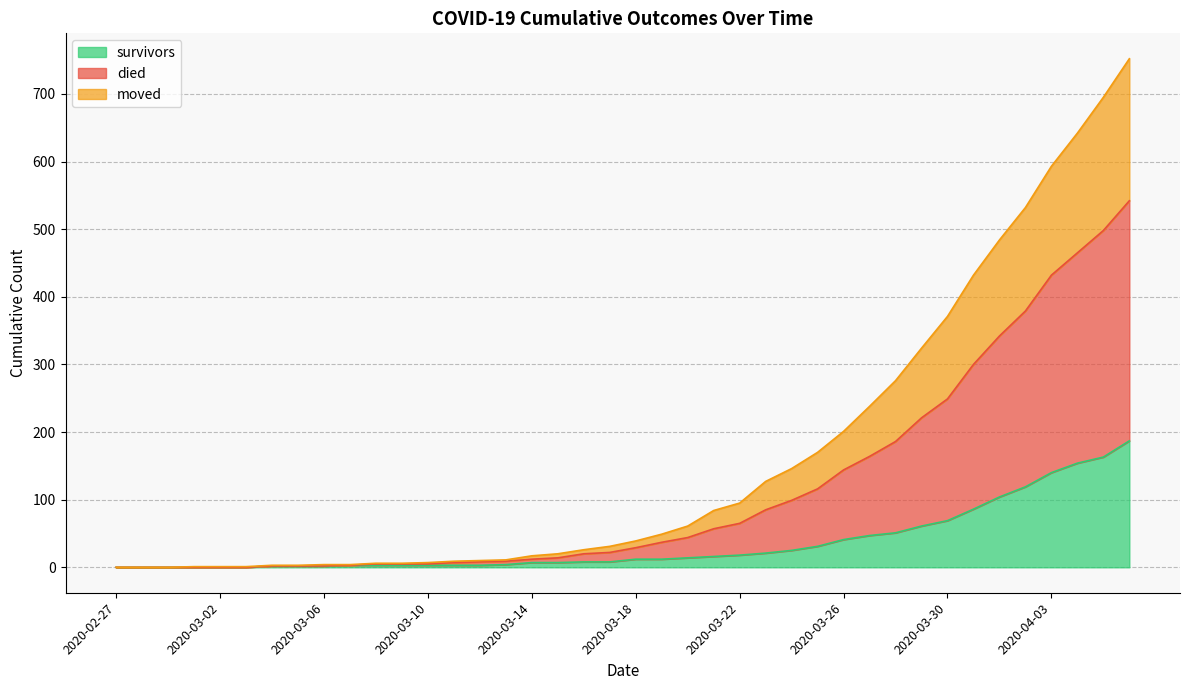

True or false: survivors and moved intersect in this chart.

False